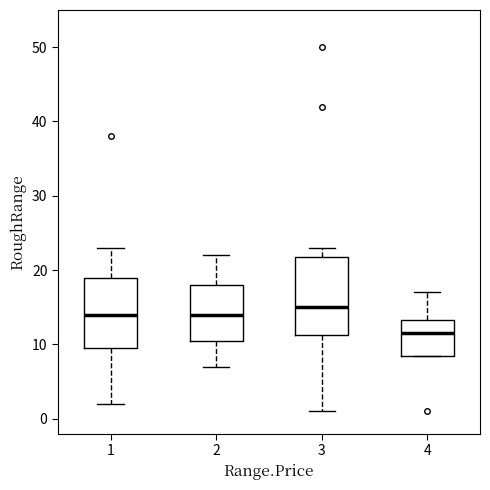

Reading left to right, read every box against the y-axis: the position of its median line, the range the box covers, and the ends of its whiskers. The values are not printed on the chart, so give them approximately, as read against the axis.

1: median 14, box 10 to 19, whiskers 2 to 23
2: median 14, box 11 to 18, whiskers 7 to 22
3: median 15, box 11 to 22, whiskers 1 to 23
4: median 12, box 9 to 13, whiskers 9 to 17